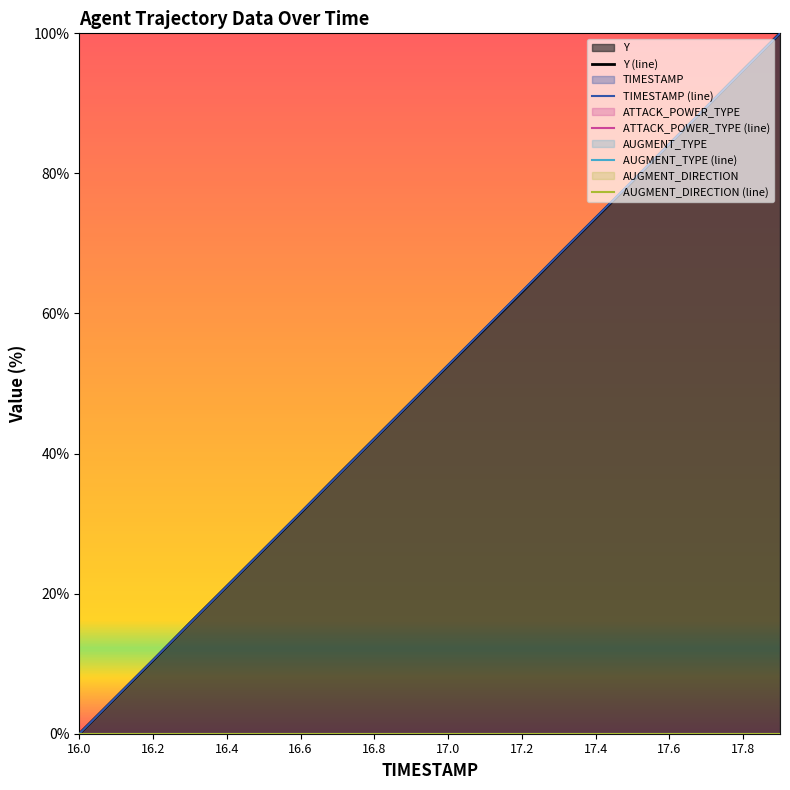

Which category has the lowest value in the TIMESTAMP (line) series?

16.0